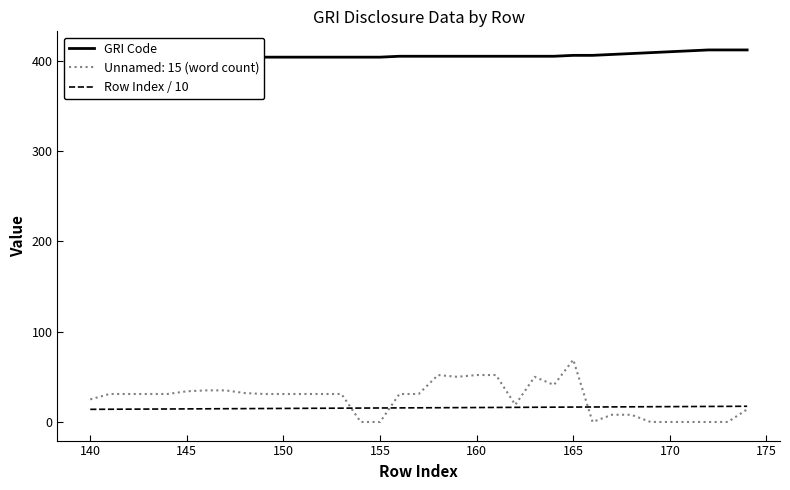

What is the minimum value for Row Index / 10?

14.0